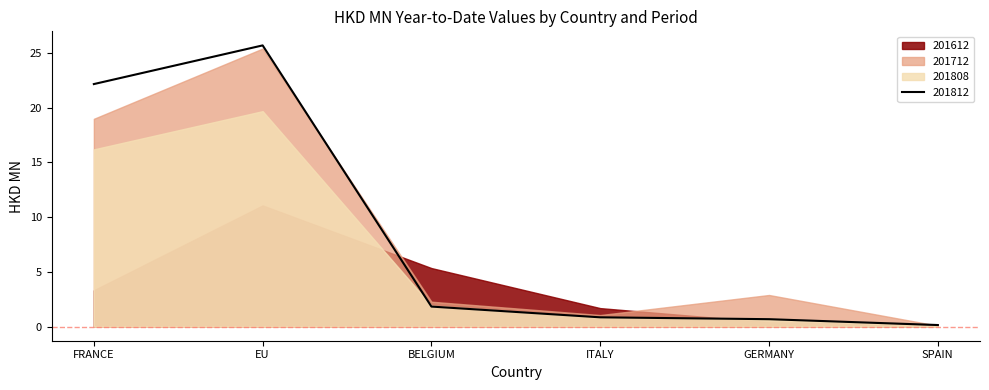

Reading left to right, transcribe all the data shown in this chart.

201612: FRANCE=3.3	EU=11.1	BELGIUM=5.3	ITALY=1.7	GERMANY=0.4	SPAIN=0.2
201712: FRANCE=19.0	EU=25.4	BELGIUM=2.3	ITALY=1.1	GERMANY=2.9	SPAIN=0.1
201808: FRANCE=16.2	EU=19.7	BELGIUM=1.9	ITALY=0.8	GERMANY=0.7	SPAIN=0.1
201812: FRANCE=22.1	EU=25.7	BELGIUM=1.8	ITALY=0.9	GERMANY=0.7	SPAIN=0.1